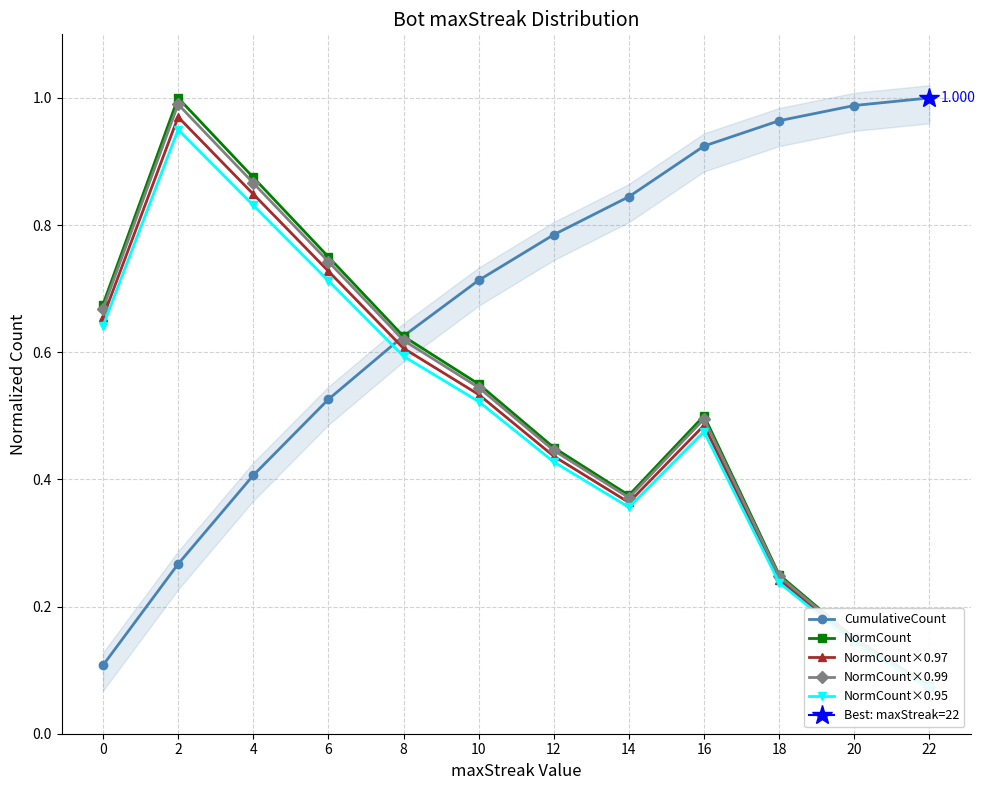

How many lines are shown in the chart?

5